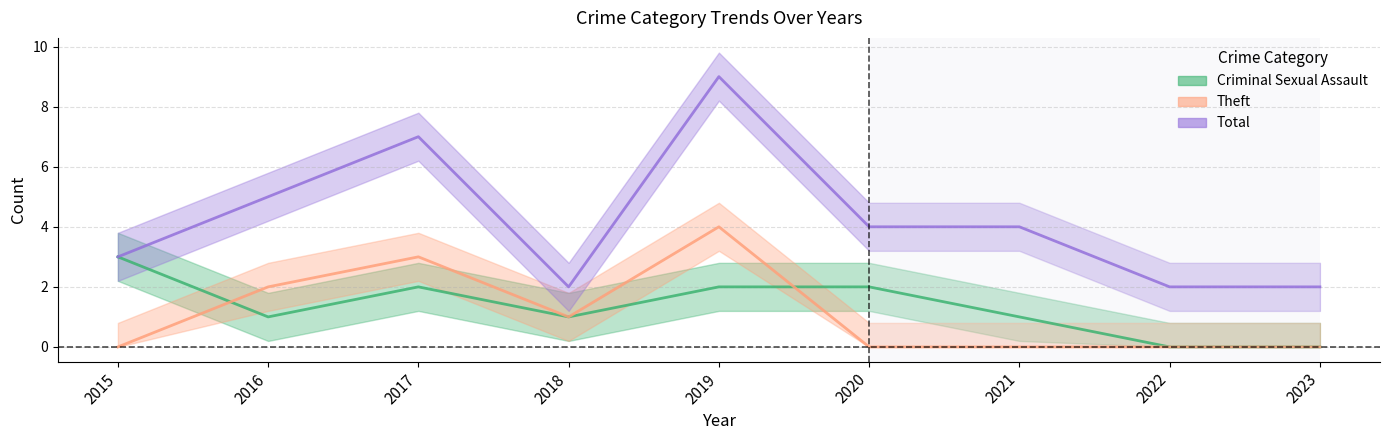

The Total series shows 2 at 2023. True or false?

True